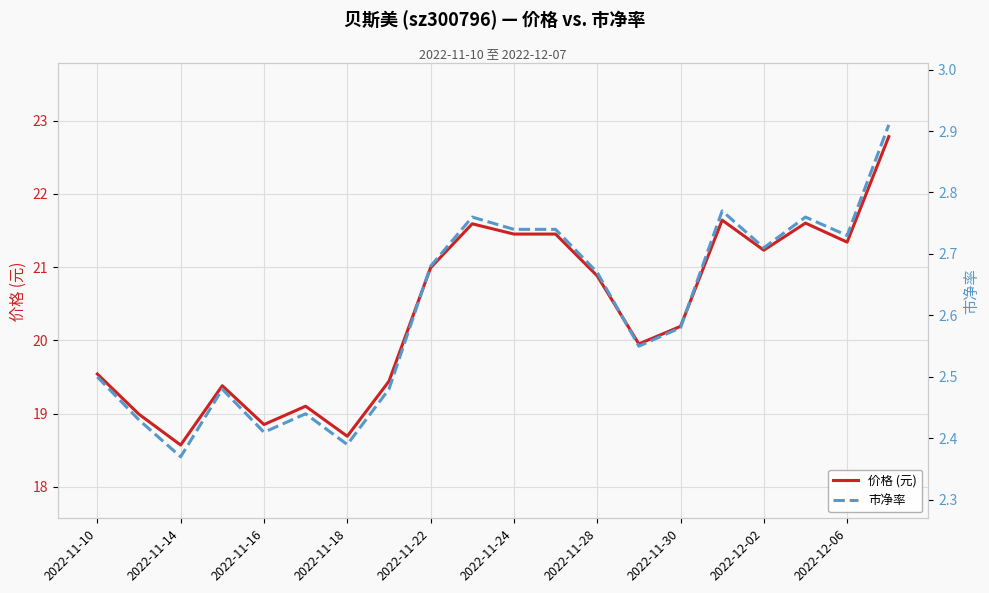

Which series has the largest total across all categories?

价格 (元)